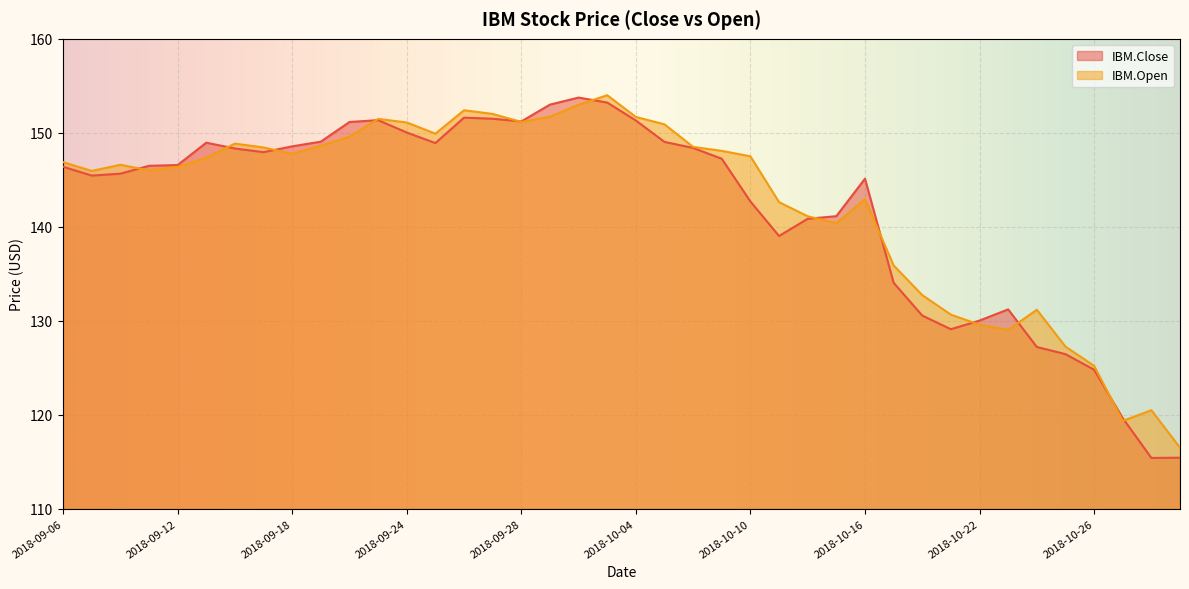

What is the total value across all series at 2018-09-19?

297.7